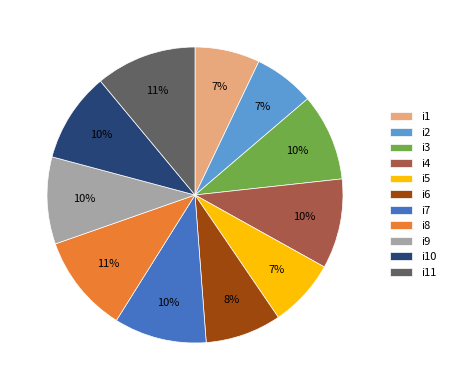

Is the sum of i5 and i3 greater than half?

No